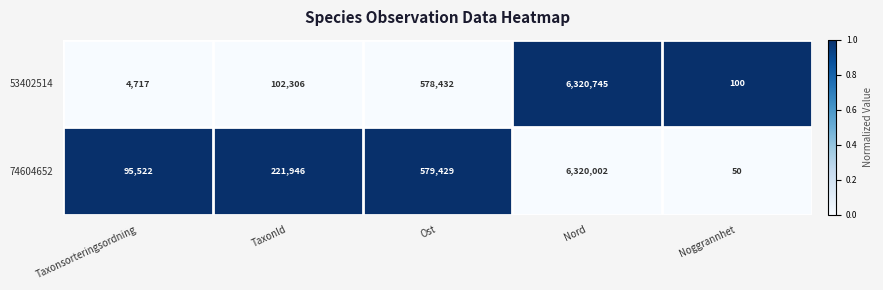

What is the sum of the 74604652 values at Taxonsorteringsordning and TaxonId?

317468